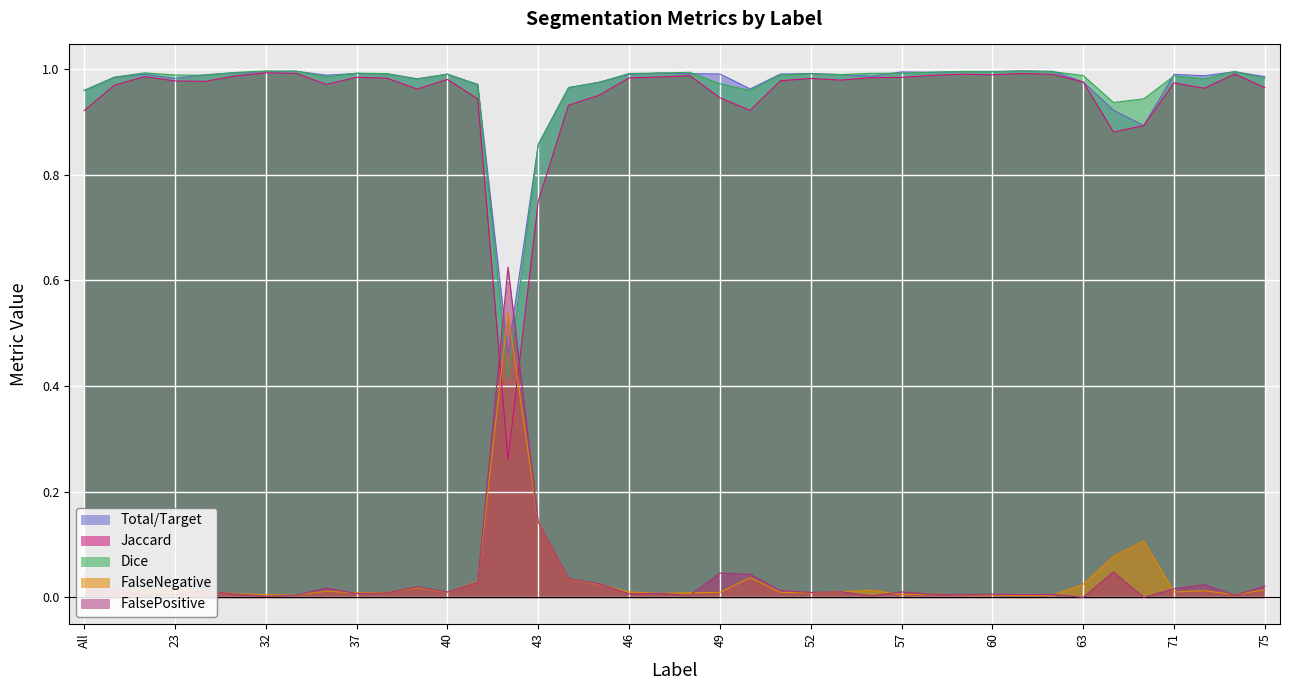

True or false: Total/Target and Jaccard cross at least once.

False